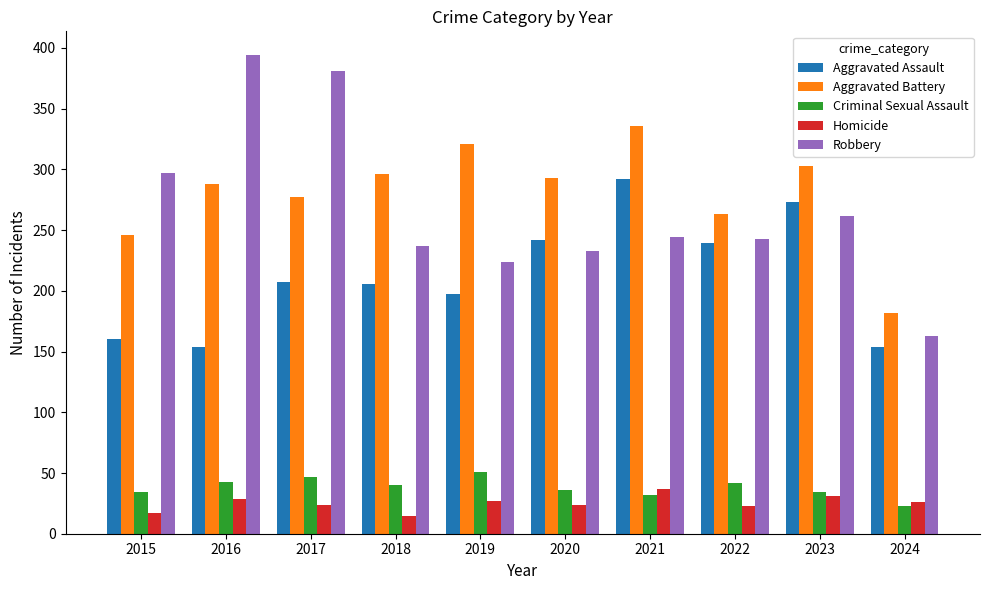

Is the value of Criminal Sexual Assault at 2024 greater than the value of Aggravated Assault at 2018?

No